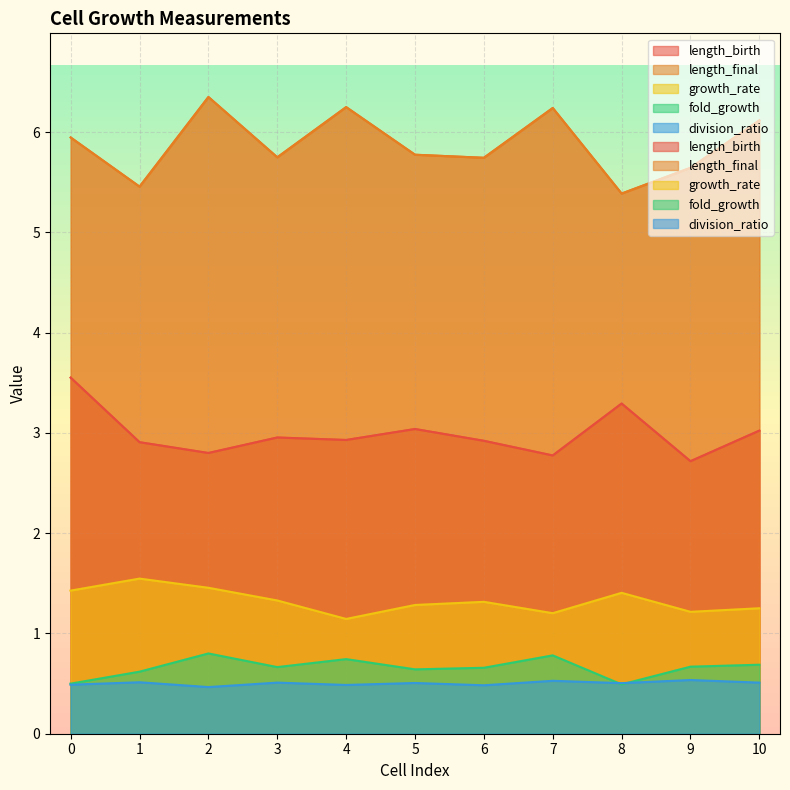

Reading left to right, list all the values displayed in this chart.

length_birth: 0=3.6	1=2.9	2=2.8	3=3.0	4=2.9	5=3.0	6=2.9	7=2.8	8=3.3	9=2.7	10=3.0
length_final: 0=5.9	1=5.5	2=6.3	3=5.7	4=6.2	5=5.8	6=5.7	7=6.2	8=5.4	9=5.6	10=6.1
growth_rate: 0=1.4	1=1.5	2=1.5	3=1.3	4=1.1	5=1.3	6=1.3	7=1.2	8=1.4	9=1.2	10=1.3
fold_growth: 0=0.5	1=0.6	2=0.8	3=0.7	4=0.7	5=0.6	6=0.7	7=0.8	8=0.5	9=0.7	10=0.7
division_ratio: 0=0.5	1=0.5	2=0.5	3=0.5	4=0.5	5=0.5	6=0.5	7=0.5	8=0.5	9=0.5	10=0.5